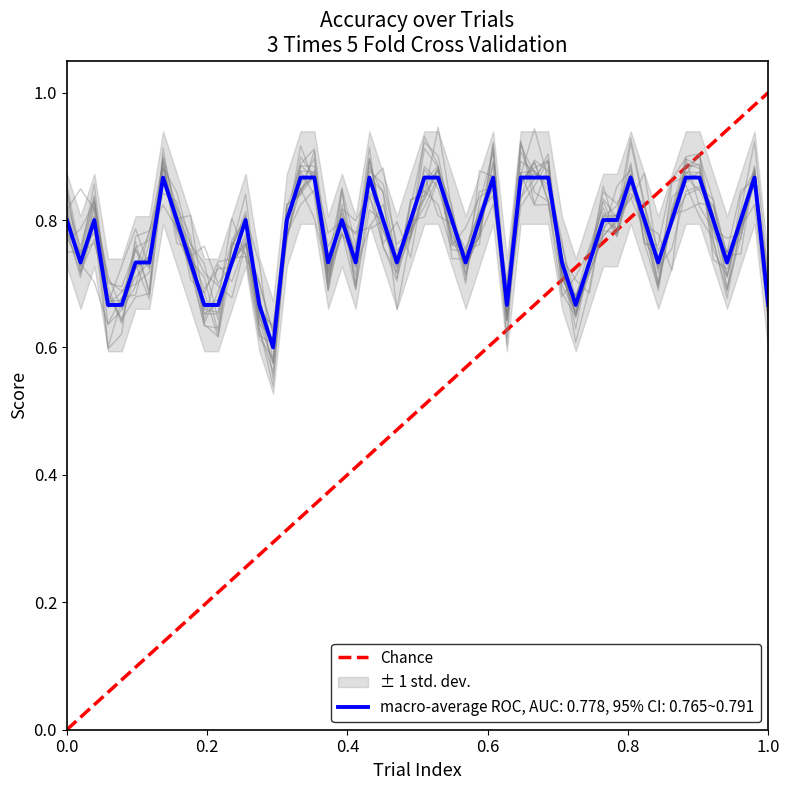

Is it true that the value at 0.0 is 0?

True